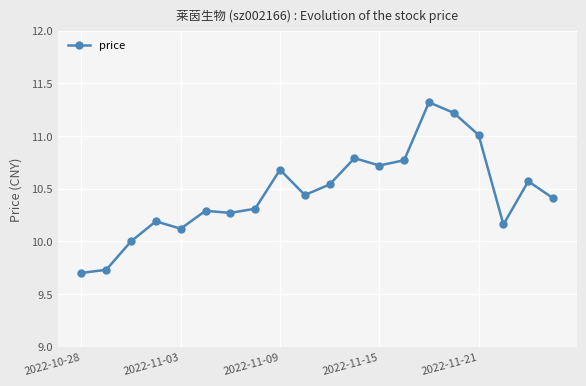

What is the value of the 5th point from the left?

10.1